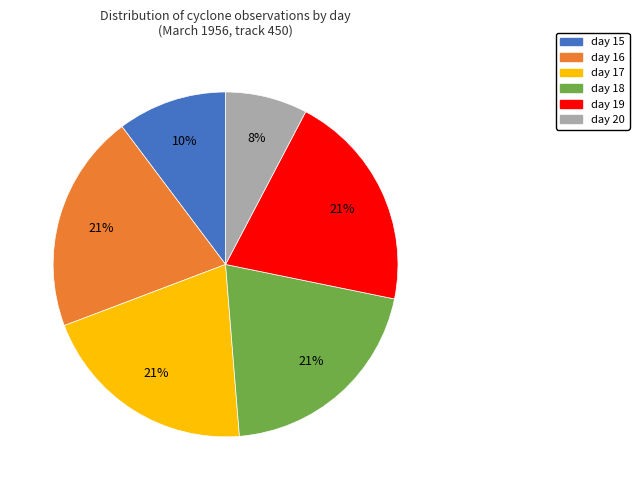

How many segments does this pie chart have?

6